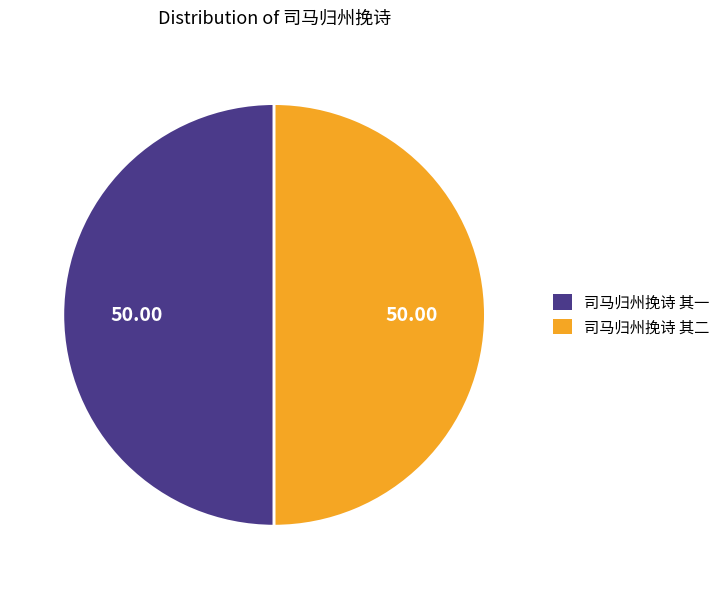

Approximately how many times larger is the value at 司马归州挽诗 其一 compared to 司马归州挽诗 其二?

1.0